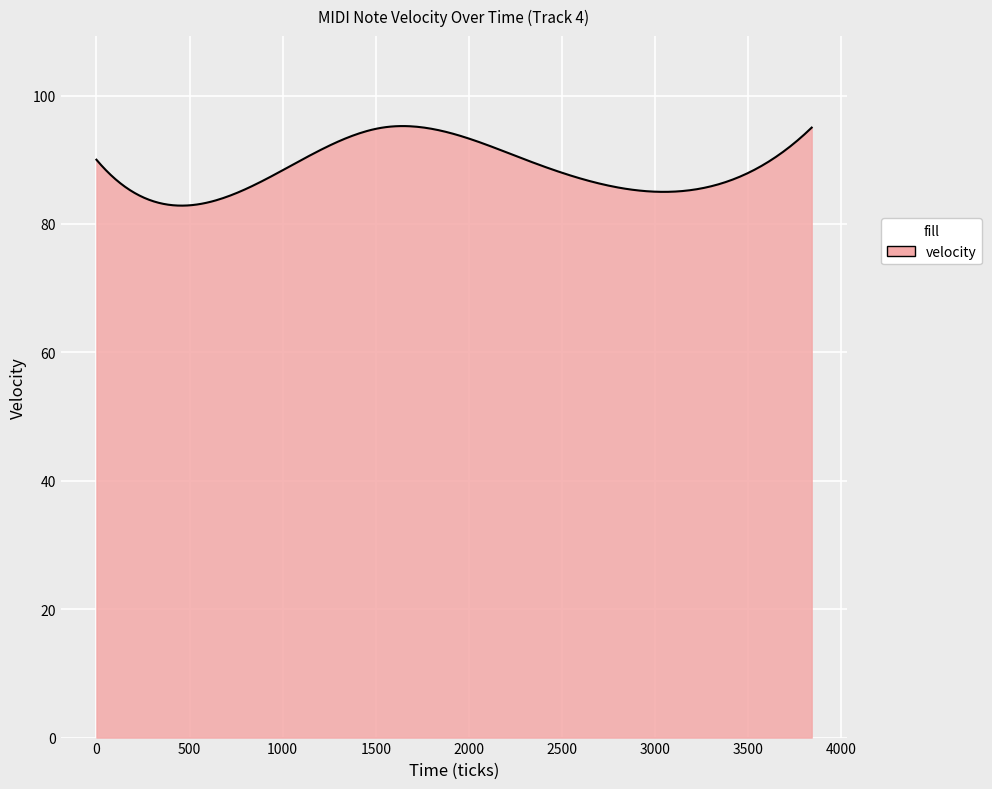

What is the minimum value shown in the chart?

82.8